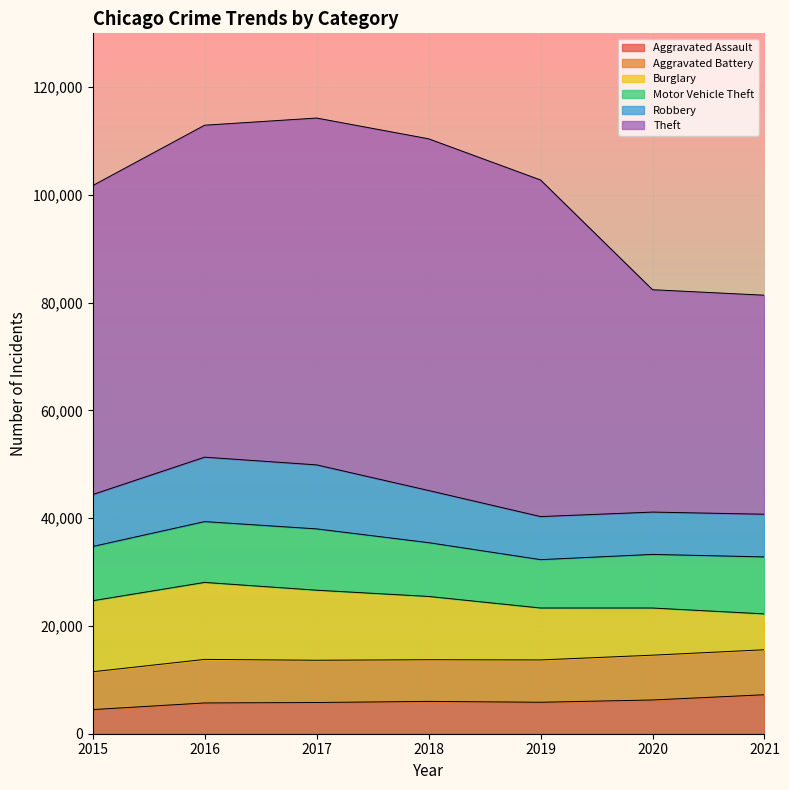

Between 2018 and 2021, which is larger?

2021